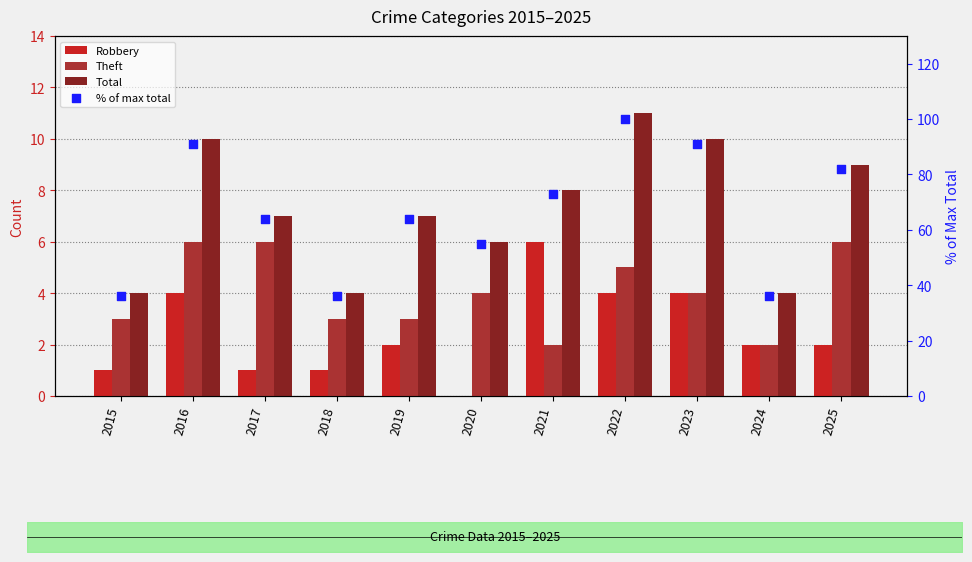

Which series has the largest Y range (max minus min)?

% of max total